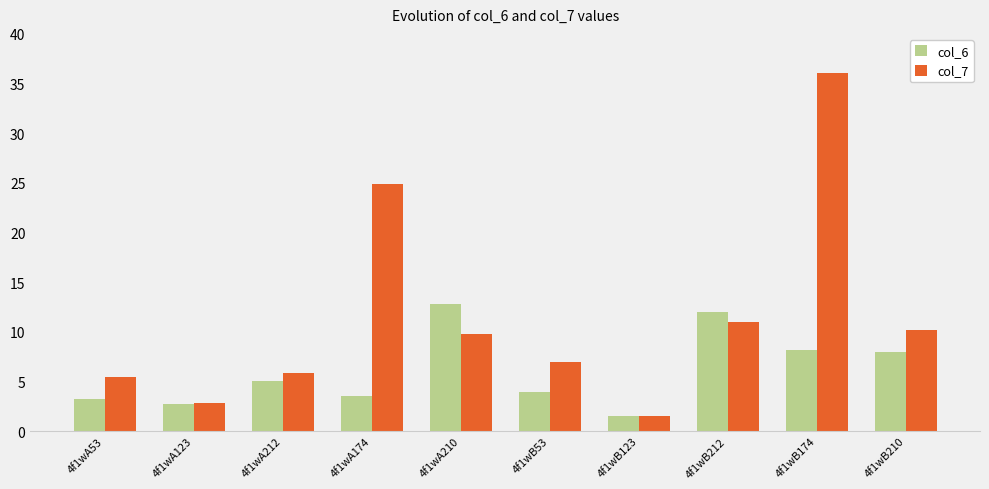

What is the difference between the maximum and minimum values in the col_6 series?

11.3